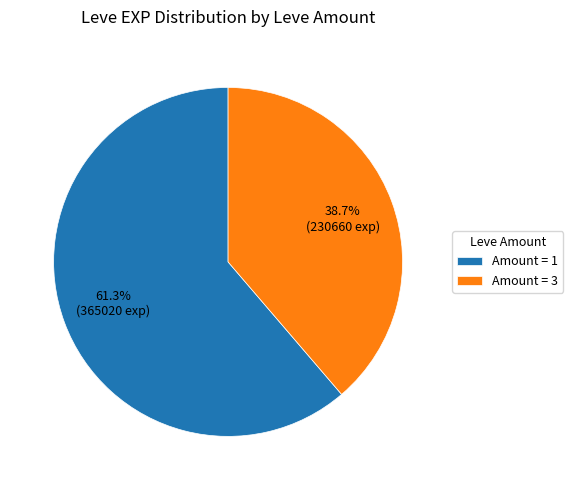

Is there any slice that represents more than half of the pie?

Yes